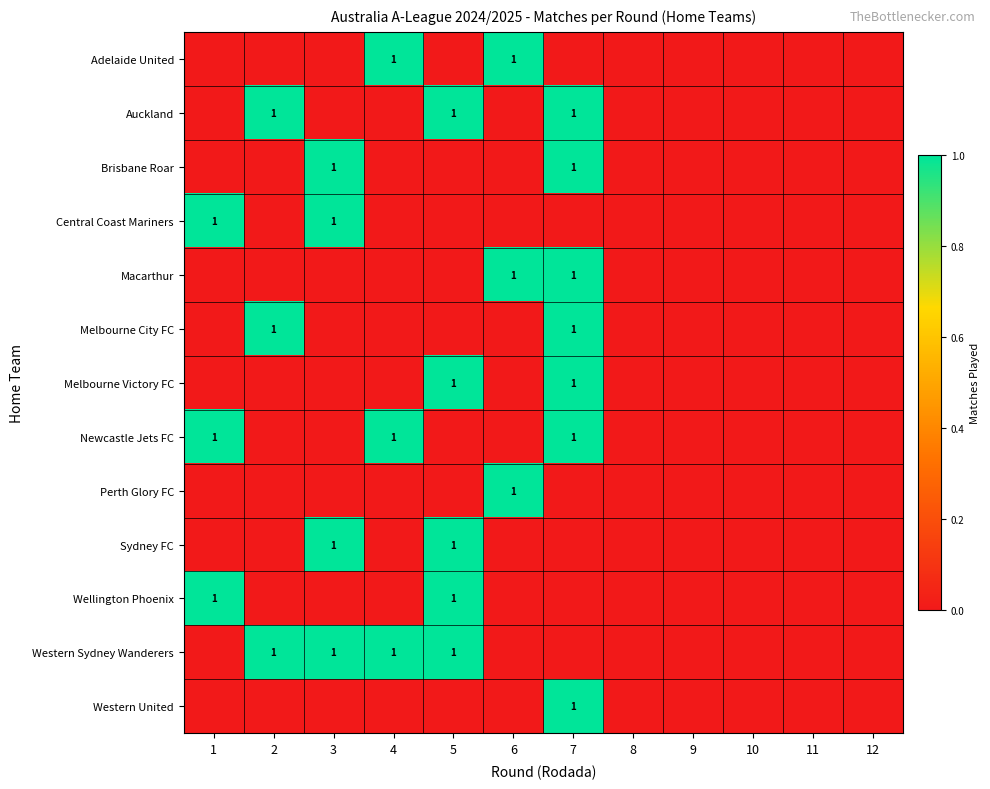

What is the difference between the maximum and minimum values in the Brisbane Roar series?

1